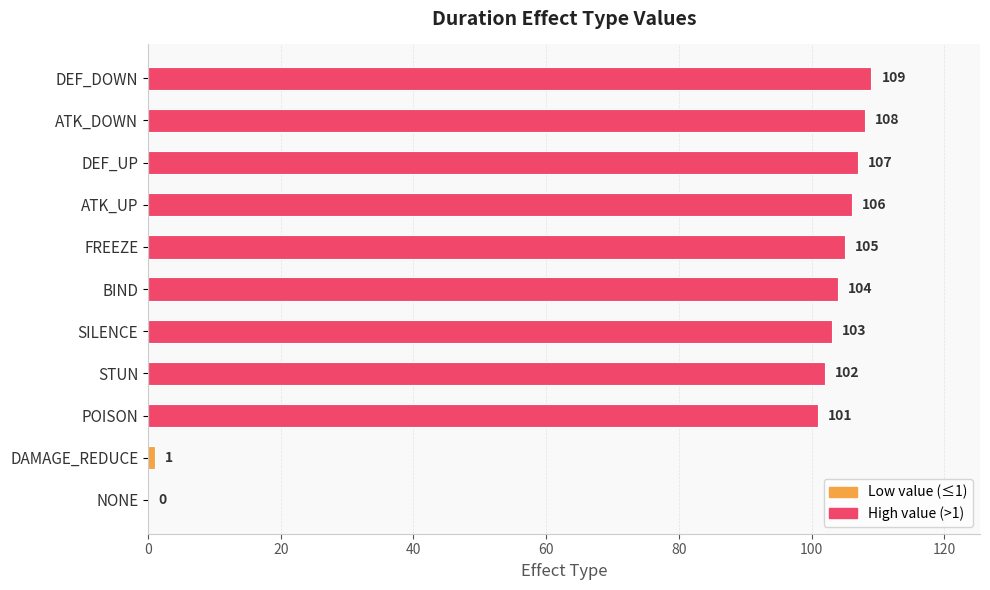

How many categories are shown in the chart?

11